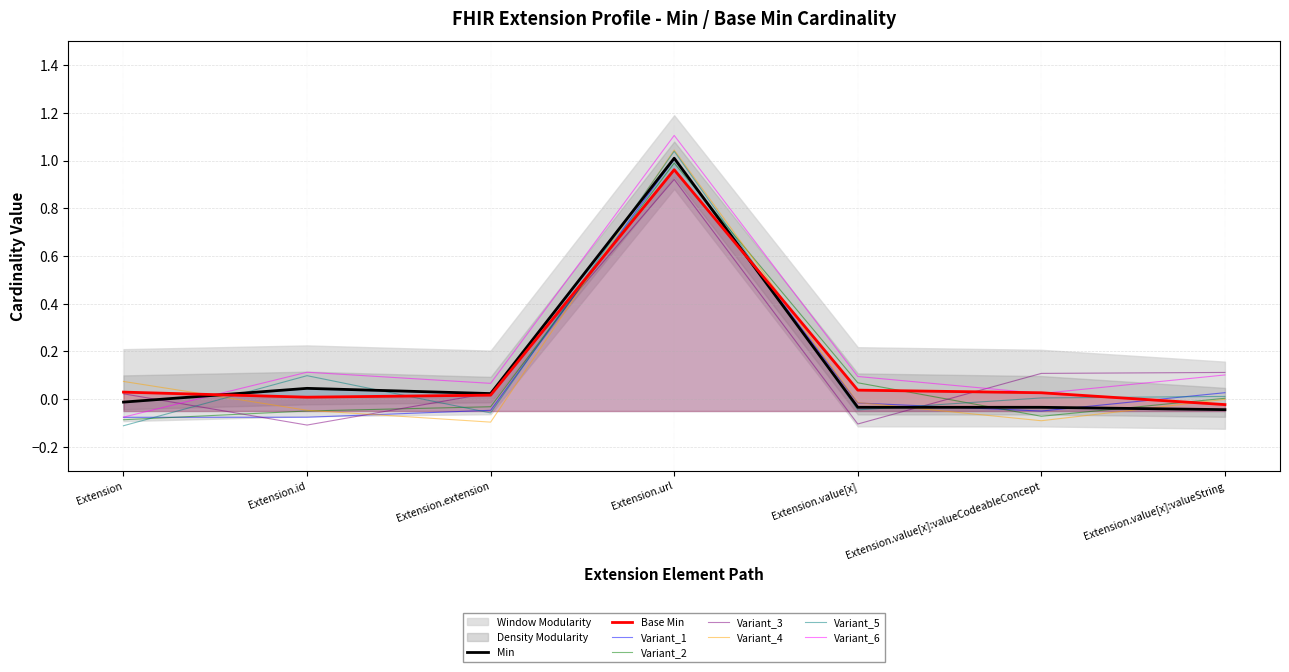

Is the value of Base Min at Extension.value[x]:valueCodeableConcept greater than the value of Min at Extension.id?

No